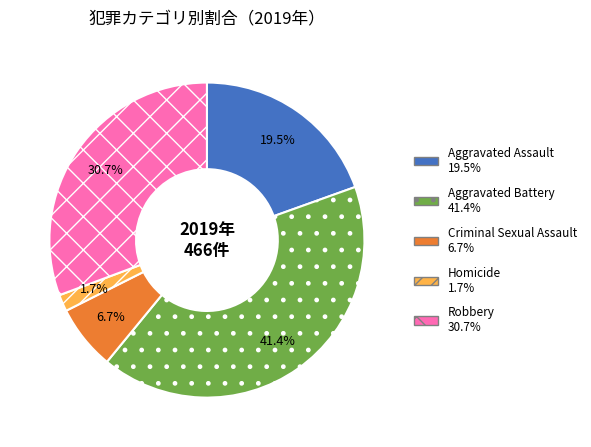

Does any single category account for the majority?

No